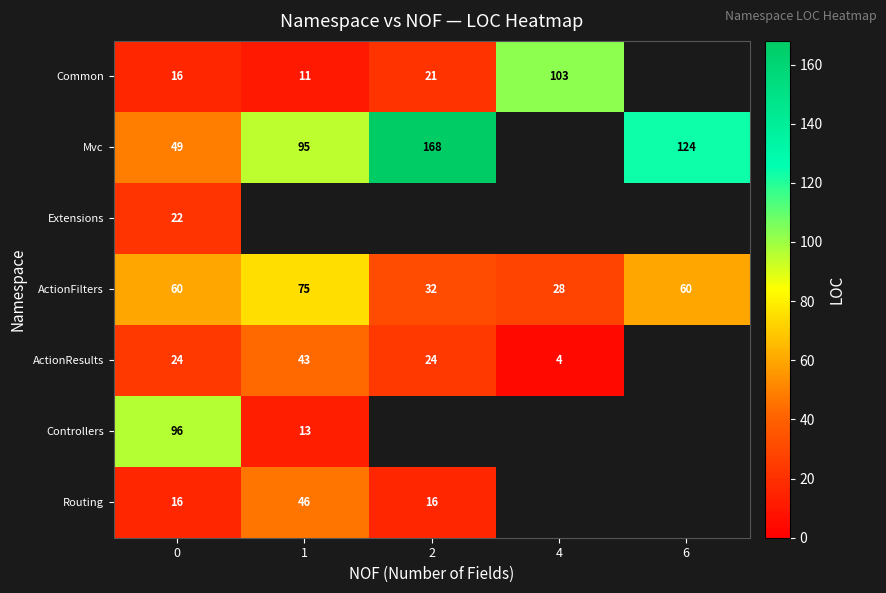

What is the average value of the ActionFilters series?

51